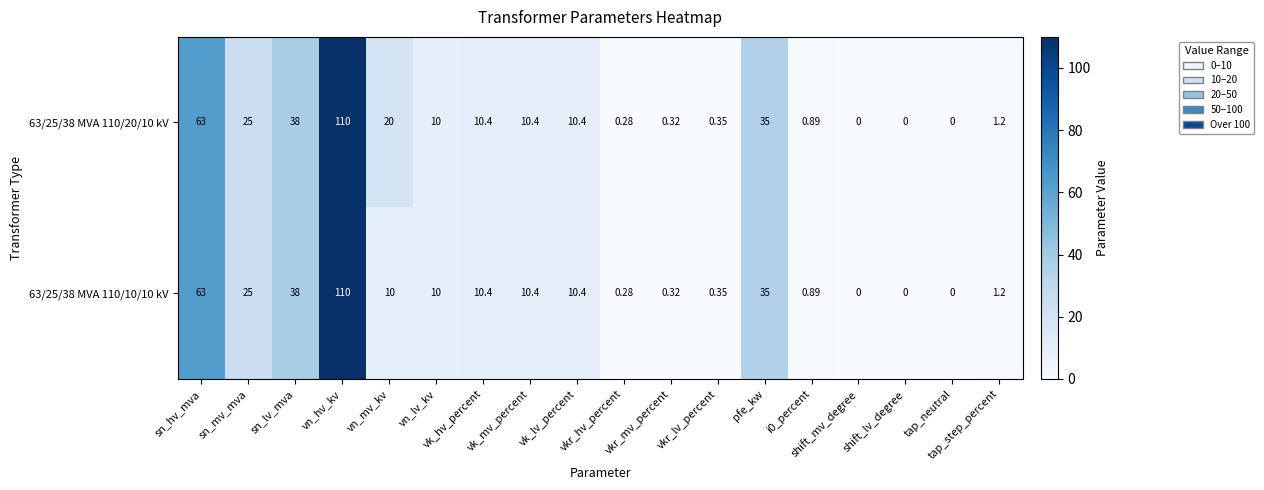

Which has a higher value, tap_step_percent or vkr_hv_percent?

tap_step_percent